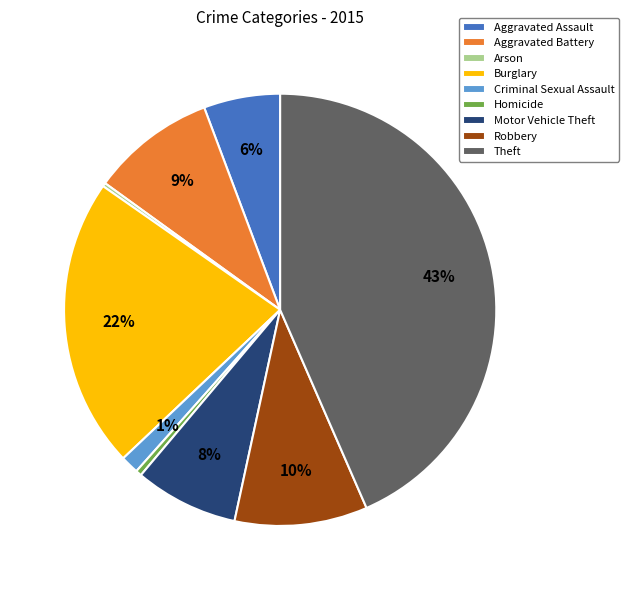

To the nearest percent, what is the difference between the largest and smallest slice percentages?

43%